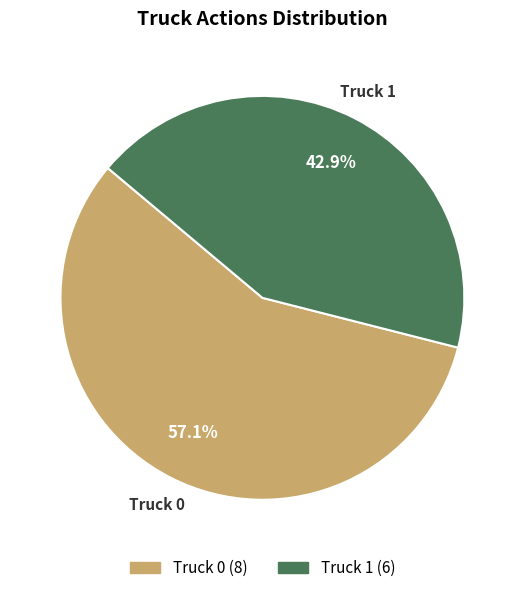

Rank the categories by value from lowest to highest.

Truck 1, Truck 0